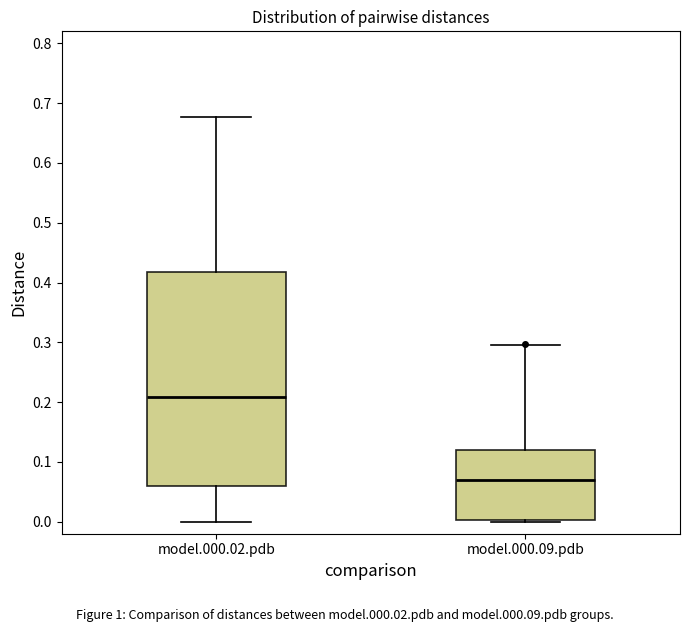

Where does the upper whisker of the box for model.000.02.pdb end on the y-axis? The values are not printed on the chart, so give them approximately, as read against the axis.

0.68